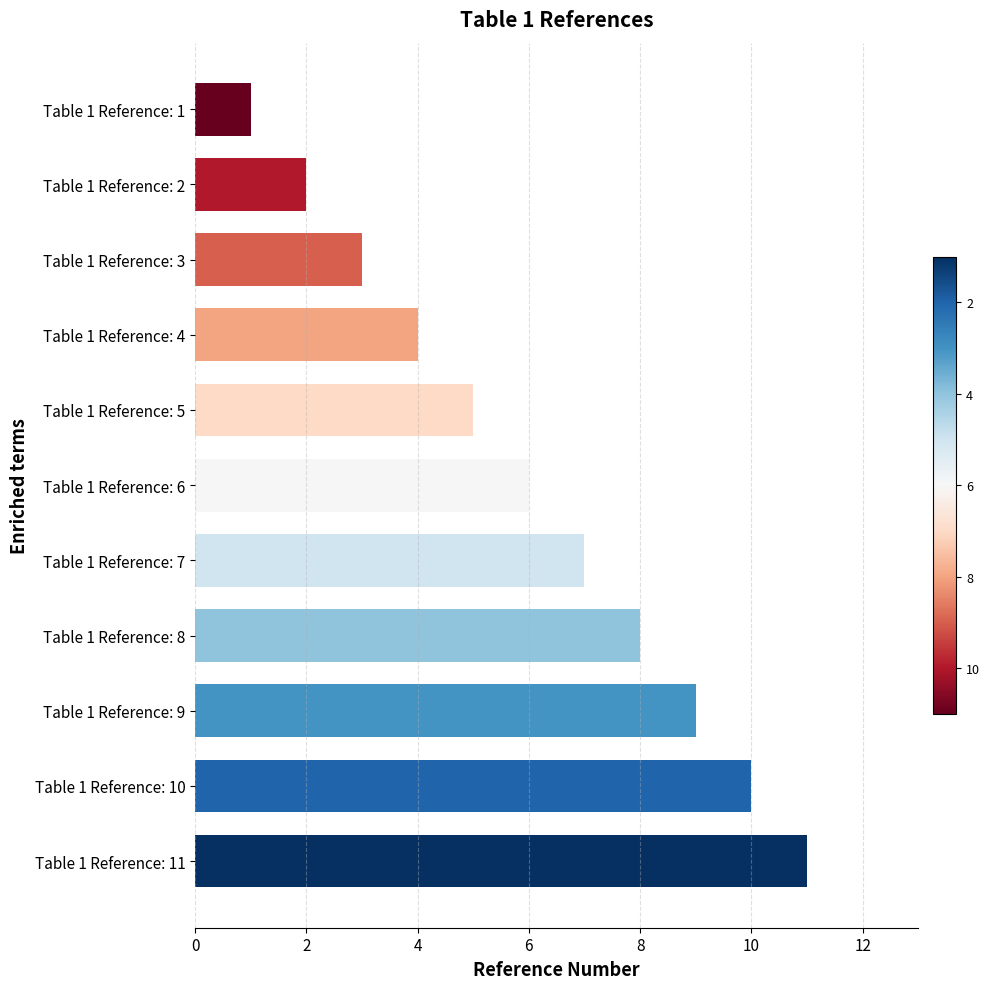

List the labels in order of value, smallest first.

Table 1 Reference: 1, Table 1 Reference: 2, Table 1 Reference: 3, Table 1 Reference: 4, Table 1 Reference: 5, Table 1 Reference: 6, Table 1 Reference: 7, Table 1 Reference: 8, Table 1 Reference: 9, Table 1 Reference: 10, Table 1 Reference: 11